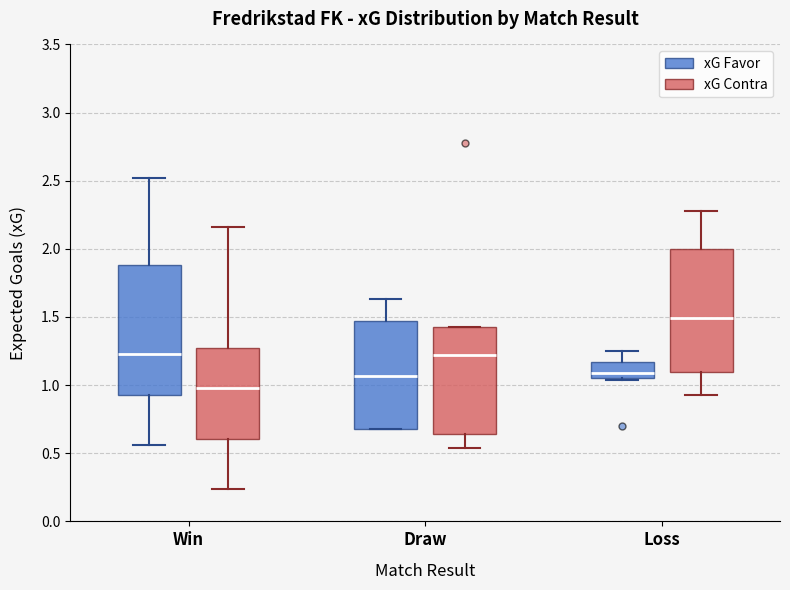

Where does the upper whisker of the box for Draw (xG Favor) end on the y-axis? The values are not printed on the chart, so give them approximately, as read against the axis.

1.65